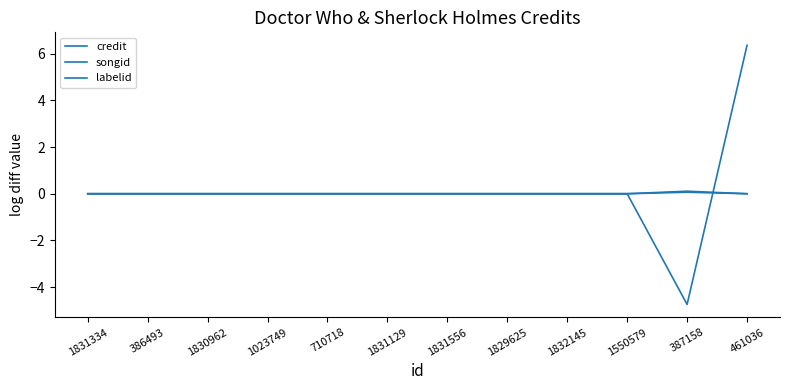

What is the sum of all credit values?

0.1